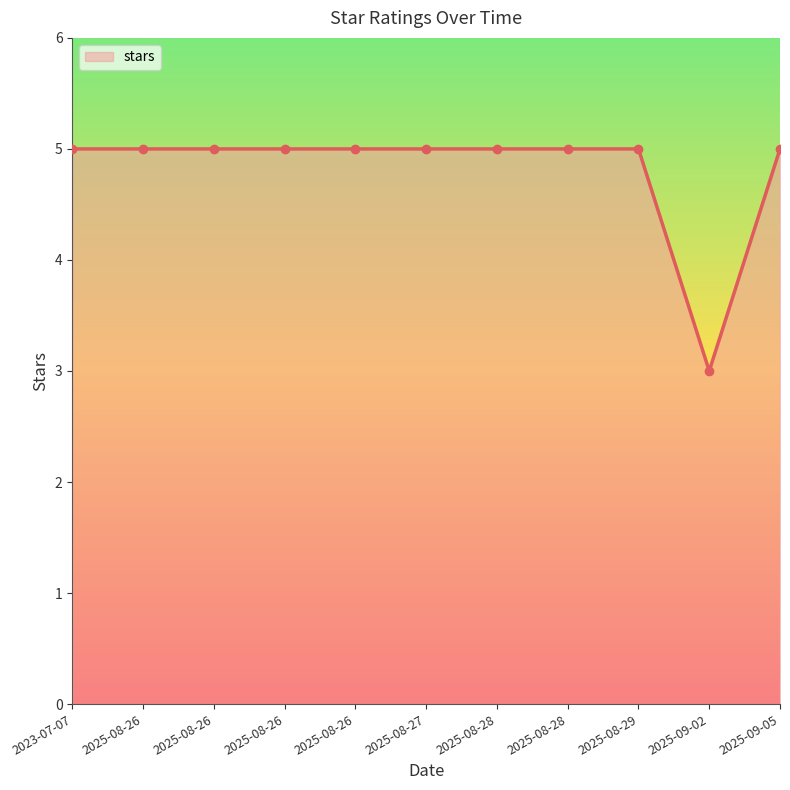

The chart shows a value of 3 at 2023-07-07. True or false?

False